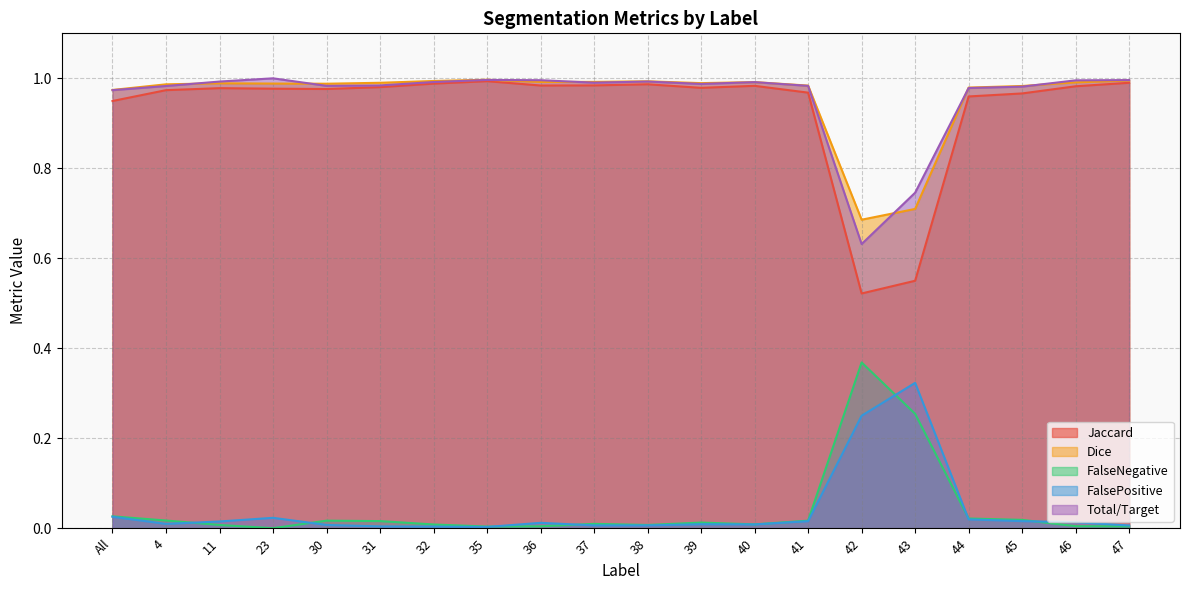

What is the difference between the second highest and minimum values in the Dice series?

0.3